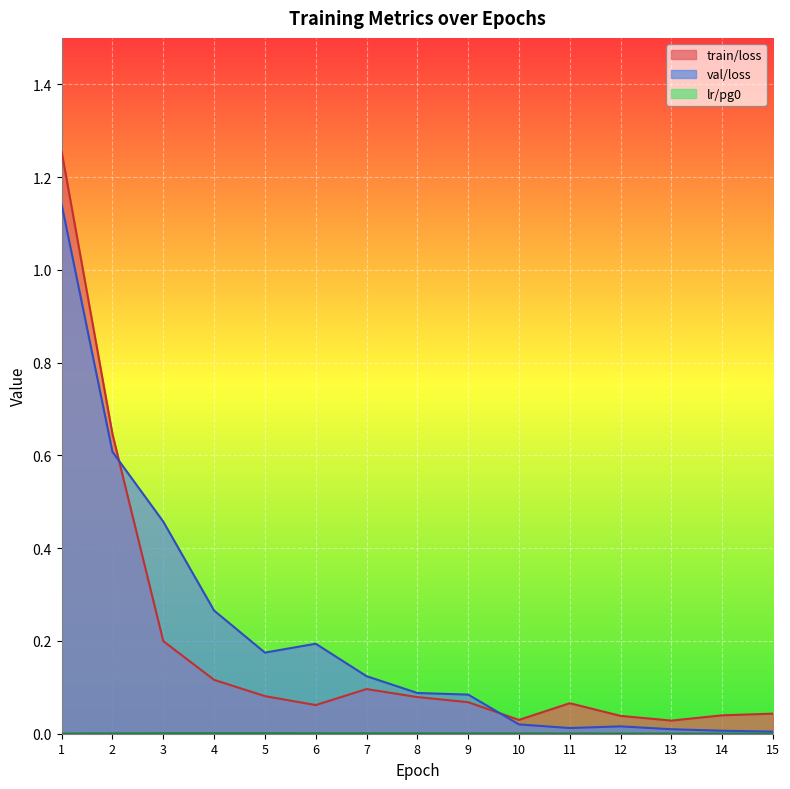

Reading left to right, list all the values displayed in this chart.

train/loss: 1.3	0.6	0.2	0.1	0.1	0.1	0.1	0.1	0.1	0.0	0.1	0.0	0.0	0.0	0.0
val/loss: 1.1	0.6	0.5	0.3	0.2	0.2	0.1	0.1	0.1	0.0	0.0	0.0	0.0	0.0	0.0
lr/pg0: 0.0	0.0	0.0	0.0	0.0	0.0	0.0	0.0	0.0	0.0	0.0	0.0	0.0	0.0	0.0